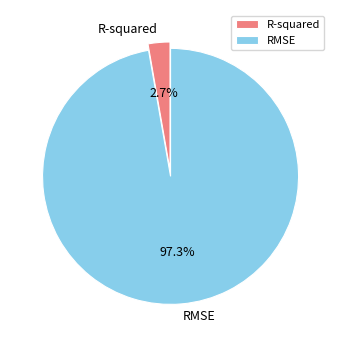

Which has a higher value, R-squared or RMSE?

RMSE